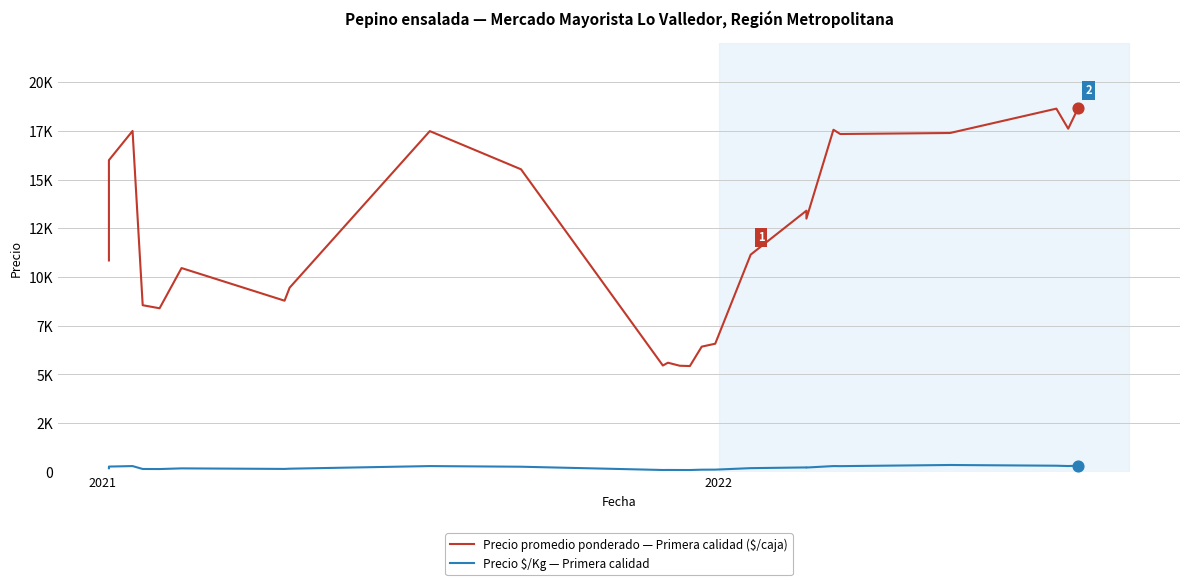

At how many categories does at least one series exceed 1002?

25